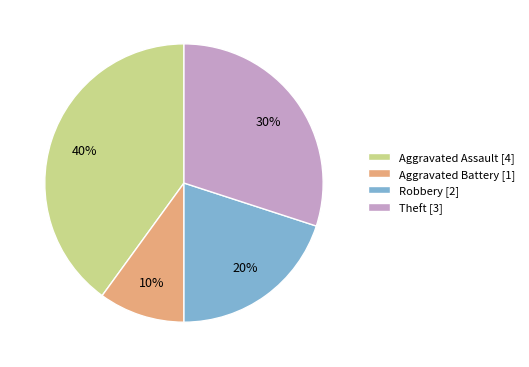

Which has a higher value, Aggravated Assault or Aggravated Battery?

Aggravated Assault